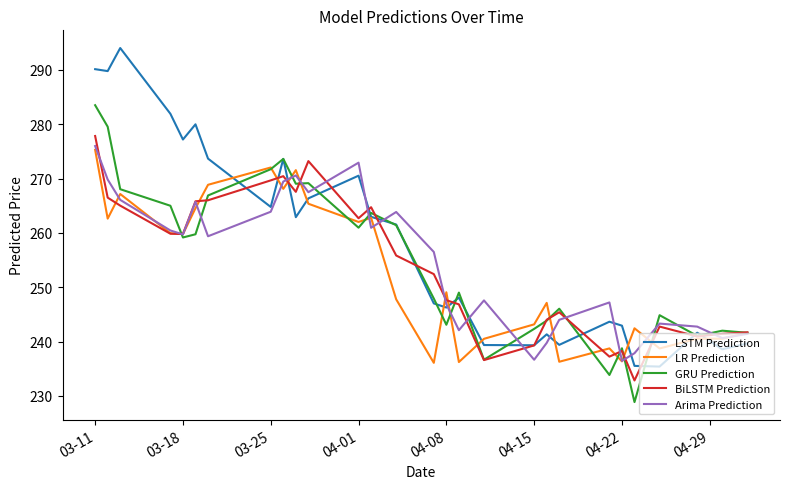

Which series has the largest range (max minus min)?

LSTM Prediction